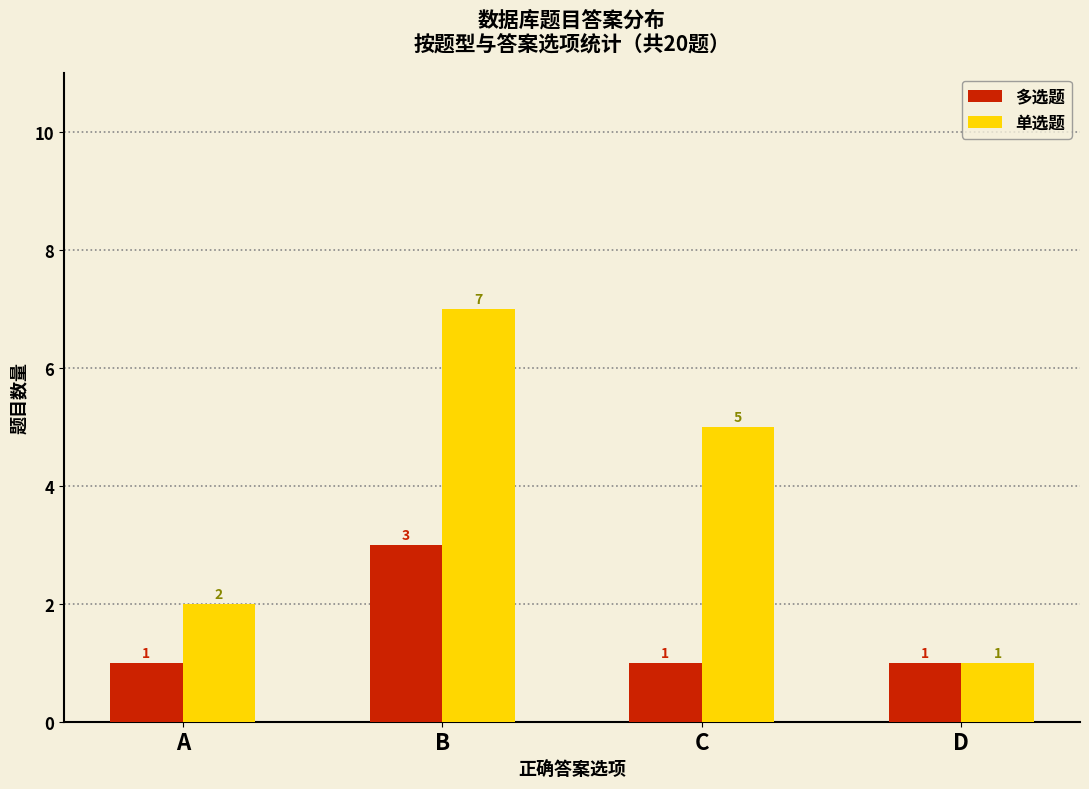

How many bars are there in total?

8